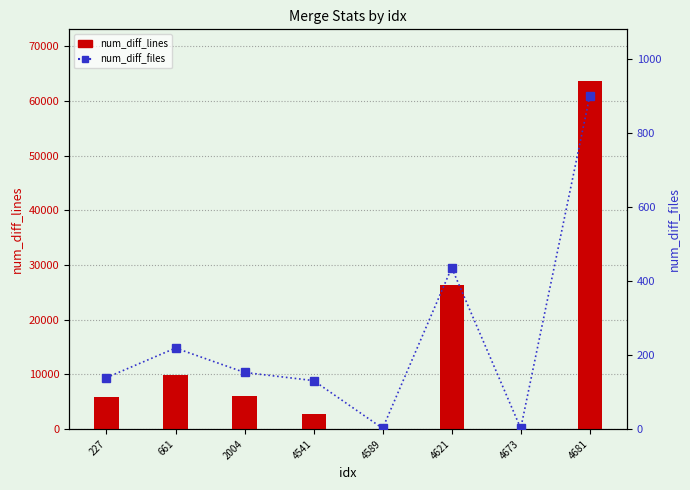

Is the value of num_diff_lines at 661 greater than the value of num_diff_files at 4541?

Yes